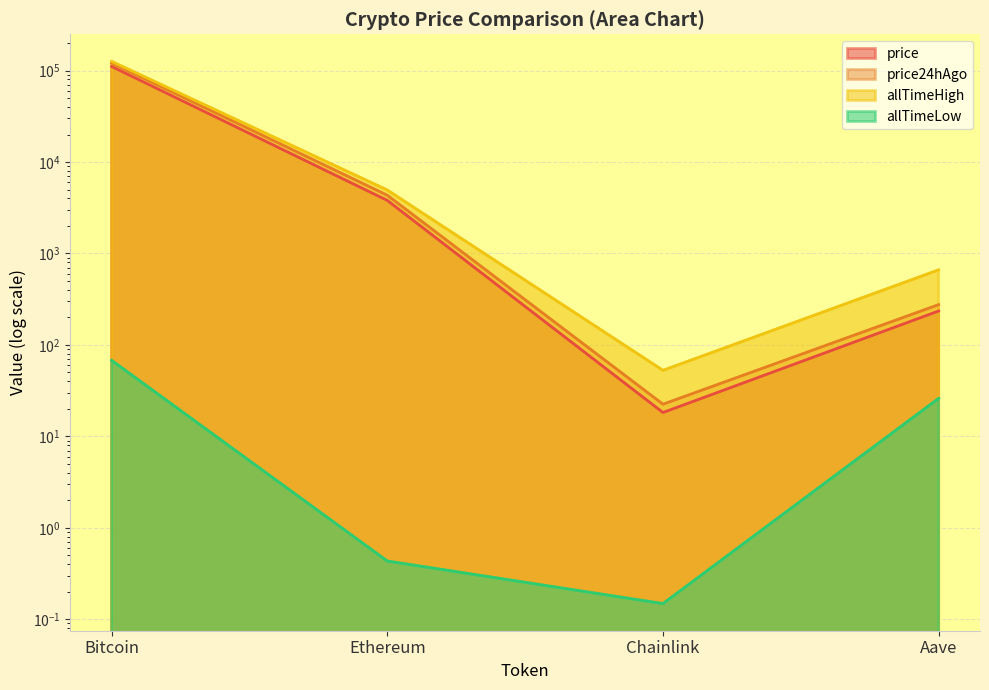

True or false: price24hAgo and price intersect in this chart.

False